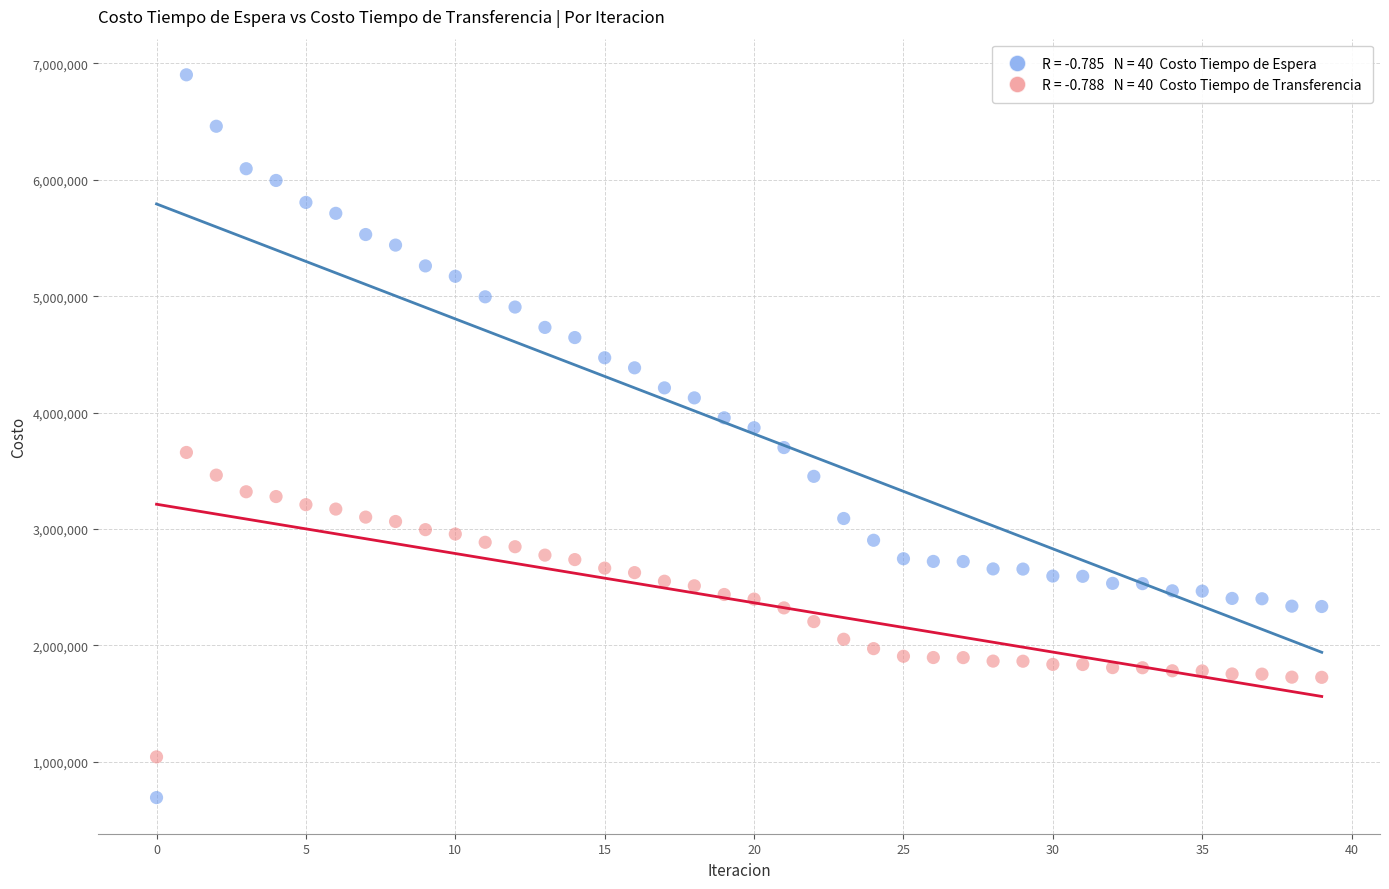

Across all data points, what is the range of Y values (max minus min)?

6212286.6